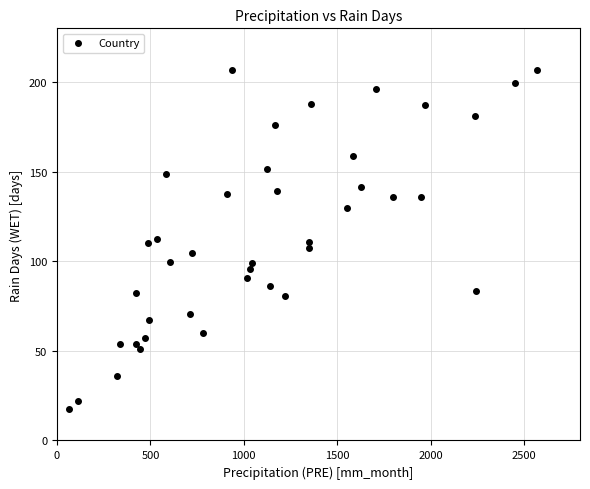

What is the range of Y values (max minus min)?

189.7